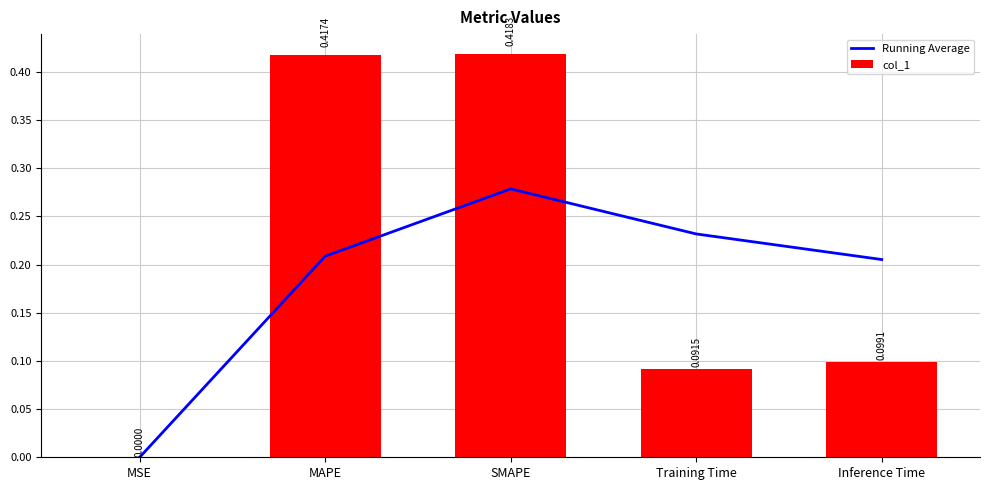

Between SMAPE and Training Time, which series saw the biggest shift?

col_1